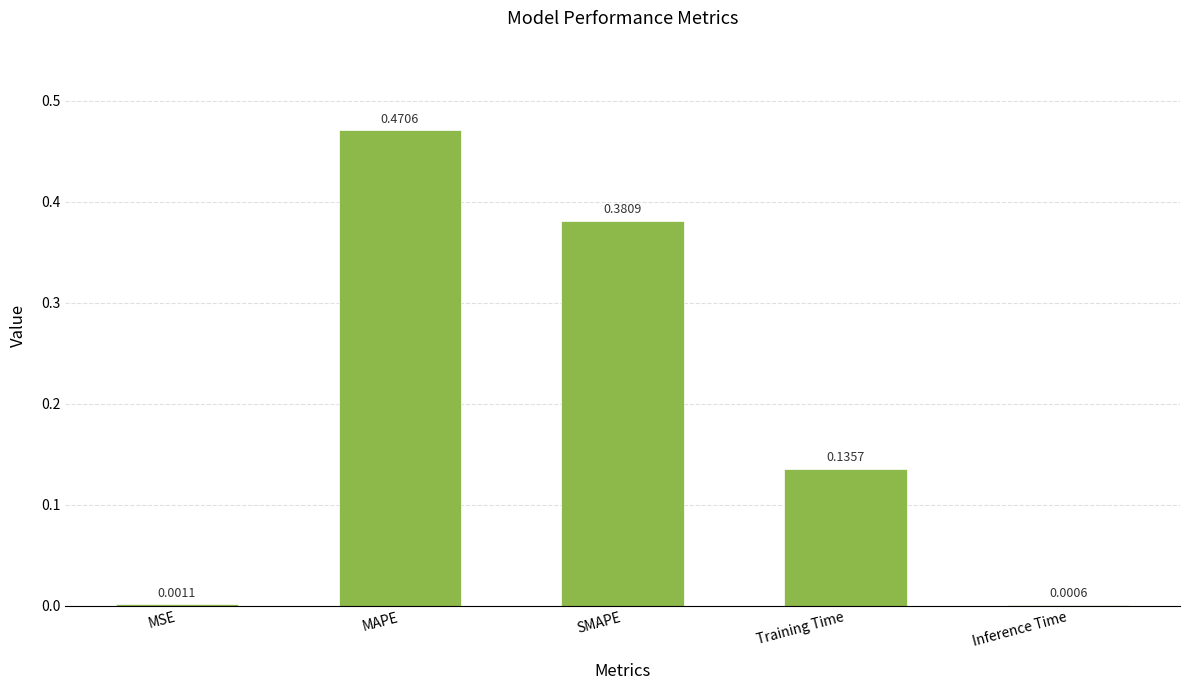

What is the sum of all values?

1.0